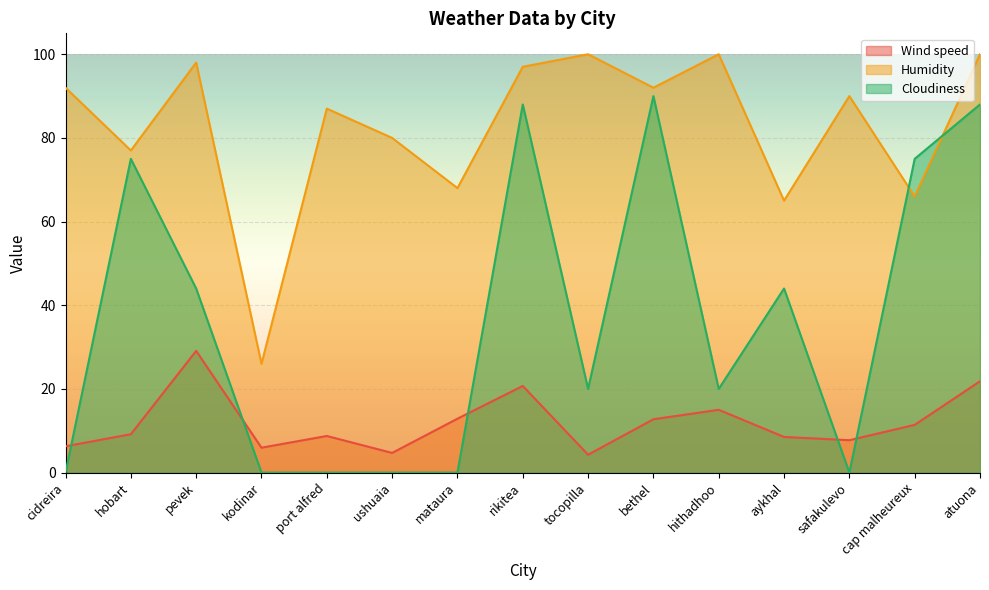

How many Cloudiness values are between 0 and 75?

12